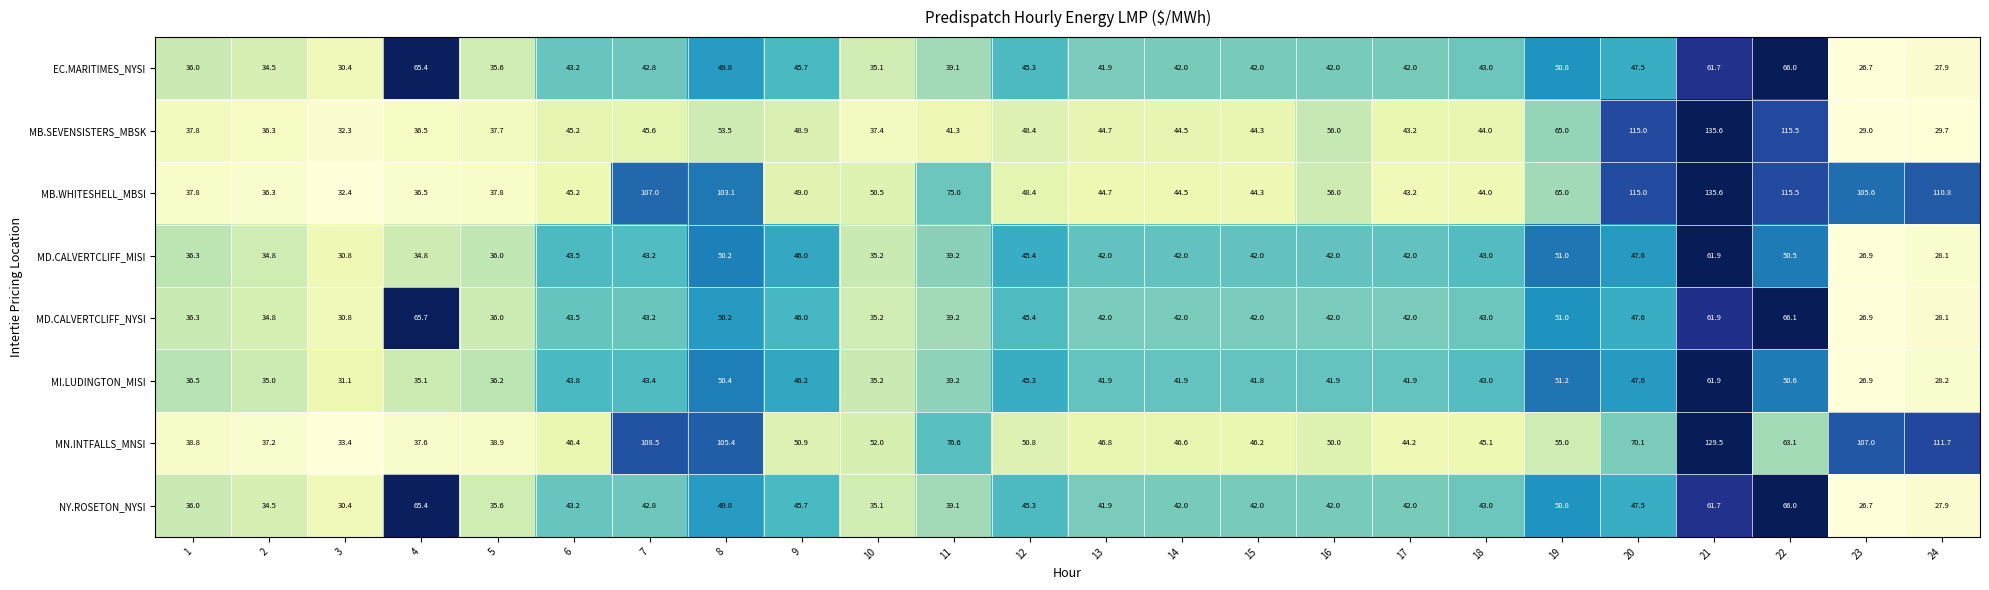

The value of MN.INTFALLS_MNSI at 3 is 9.6. True or false?

False